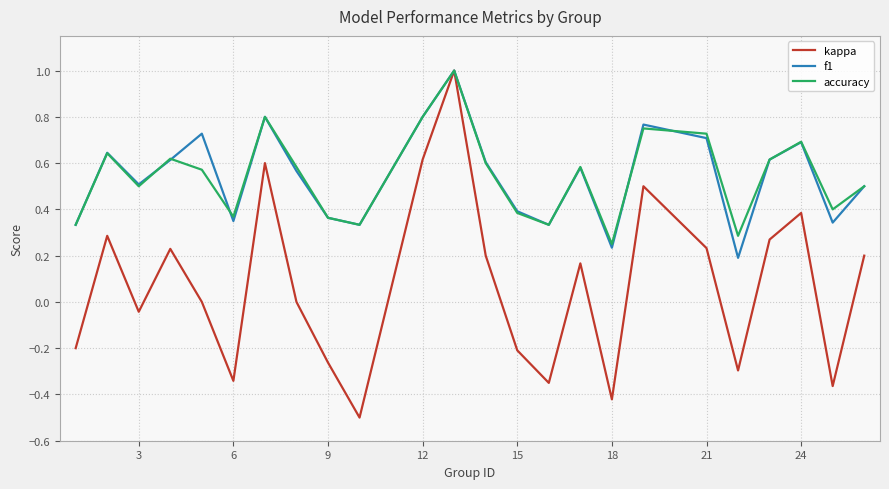

What is the lowest value of the kappa series?

-0.5